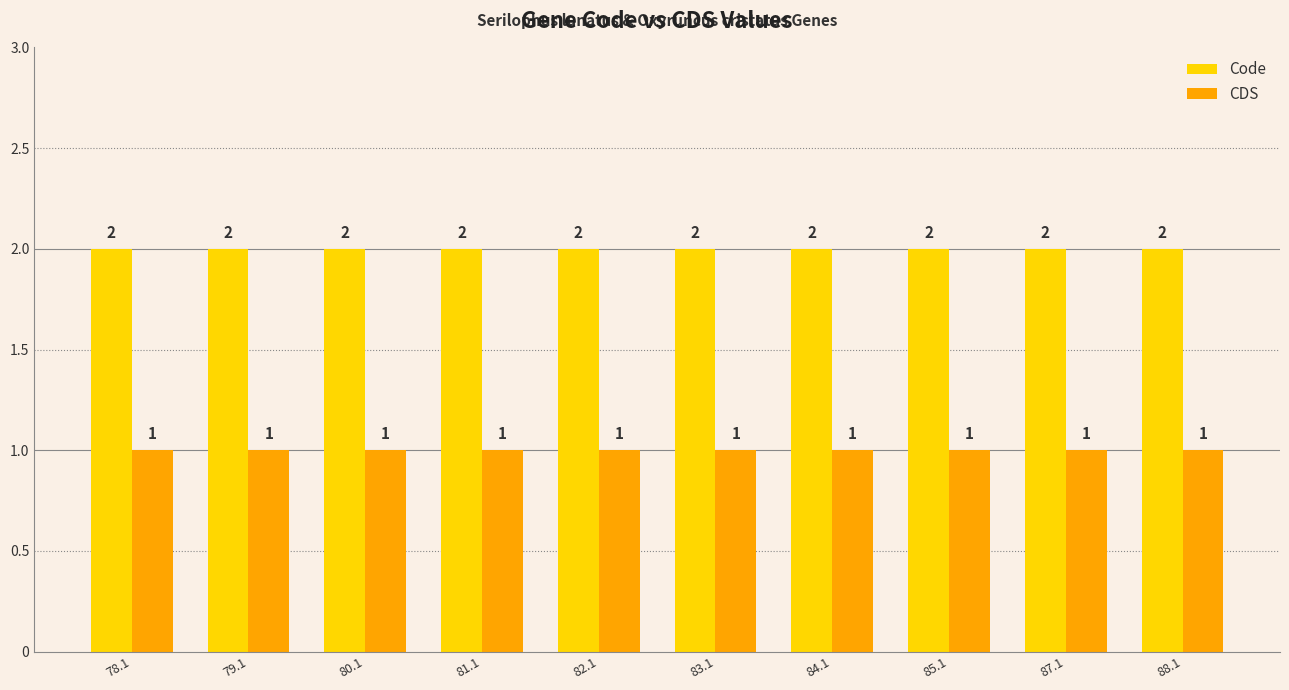

Reading right to left, extract all data points from this chart.

Code: 88.1=2	87.1=2	85.1=2	84.1=2	83.1=2	82.1=2	81.1=2	80.1=2	79.1=2	78.1=2
CDS: 88.1=1	87.1=1	85.1=1	84.1=1	83.1=1	82.1=1	81.1=1	80.1=1	79.1=1	78.1=1